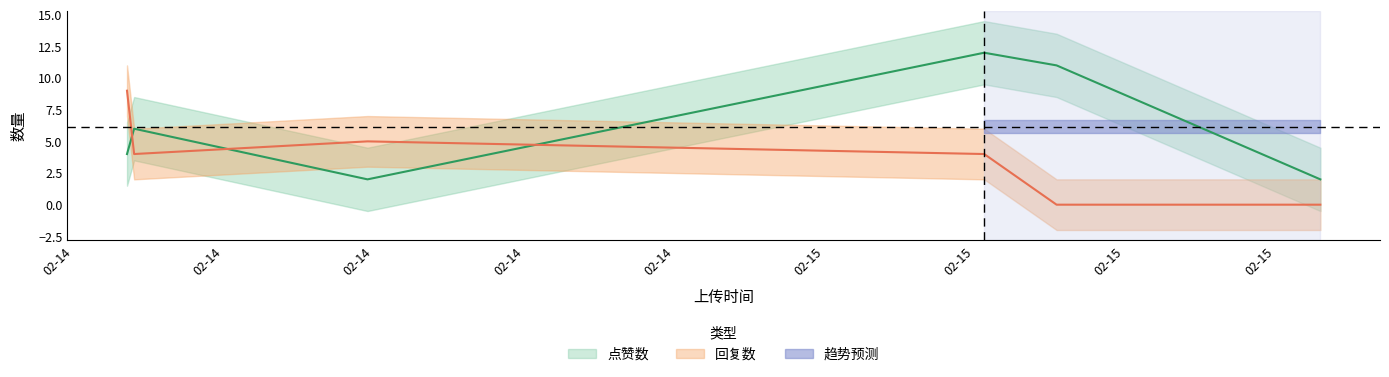

At which label does 回复数 reach its peak?

1676369047